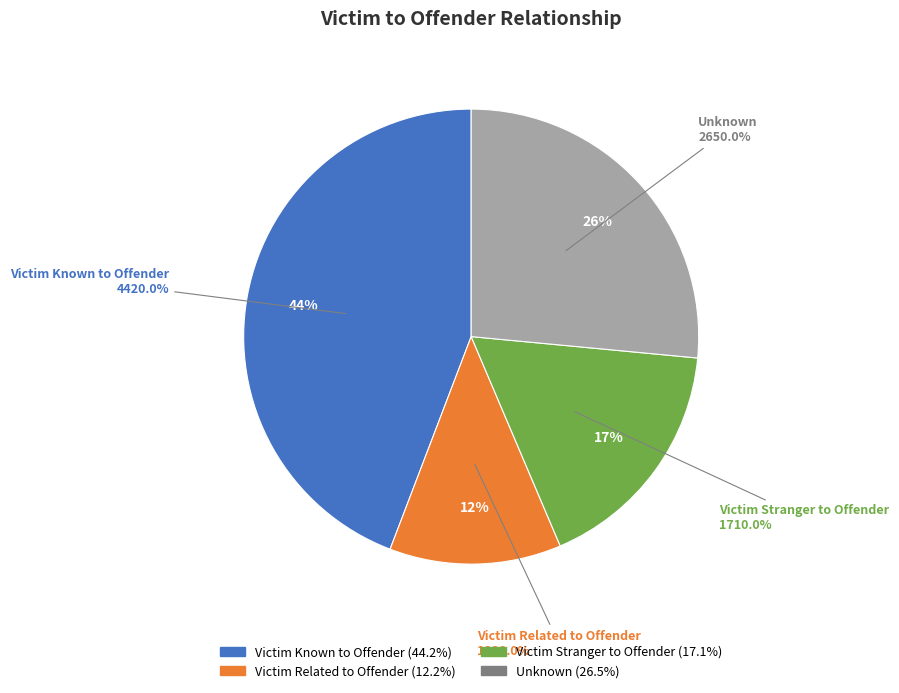

Does Victim Known to Offender account for over 50% of the chart?

No